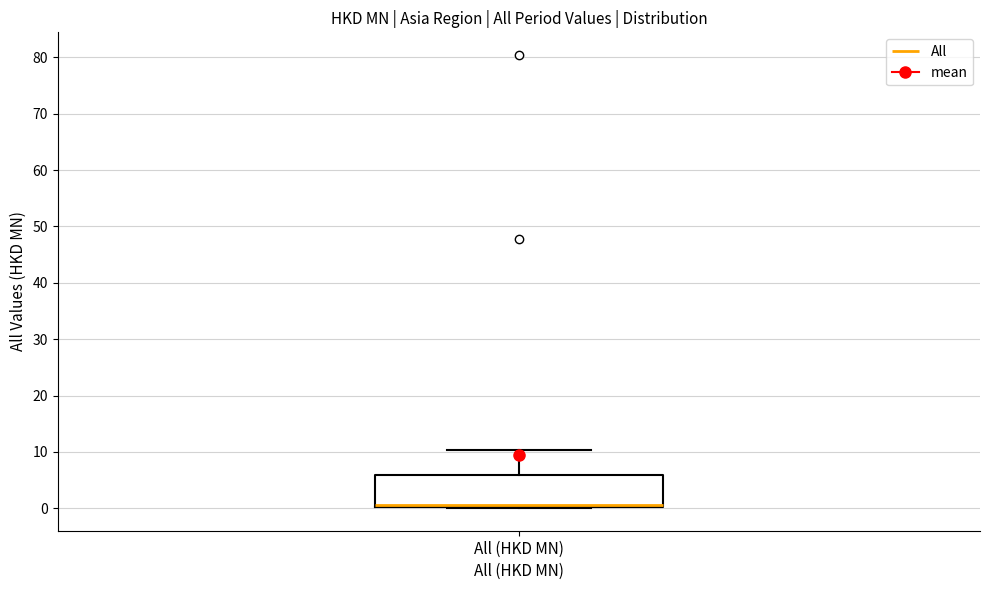

Where is the lower edge of the box for All (HKD MN) on the y-axis? The values are not printed on the chart, so give them approximately, as read against the axis.

0